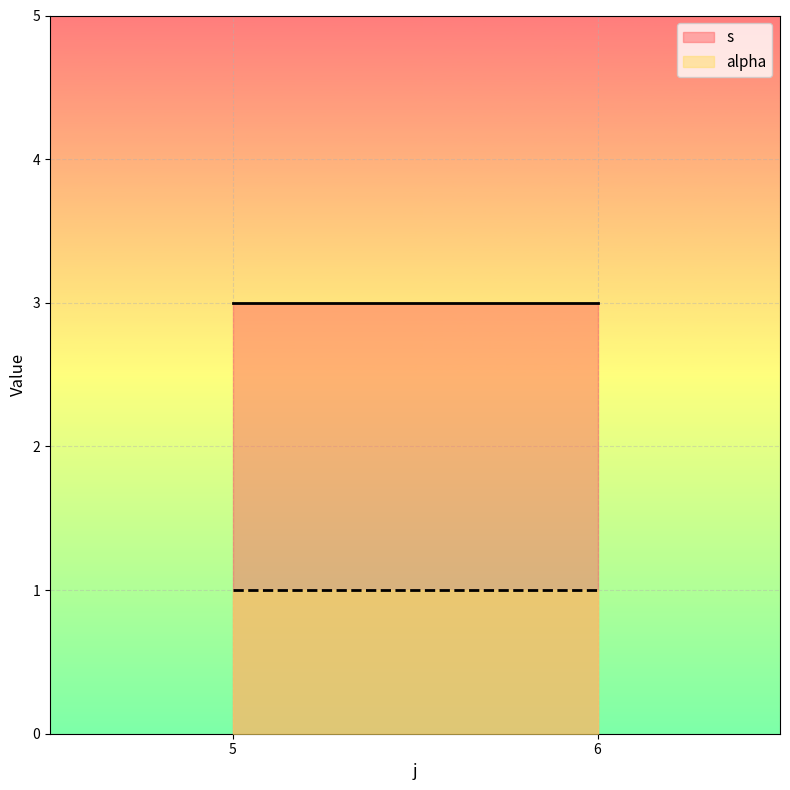

Which has a higher value, 5 or 5?

5